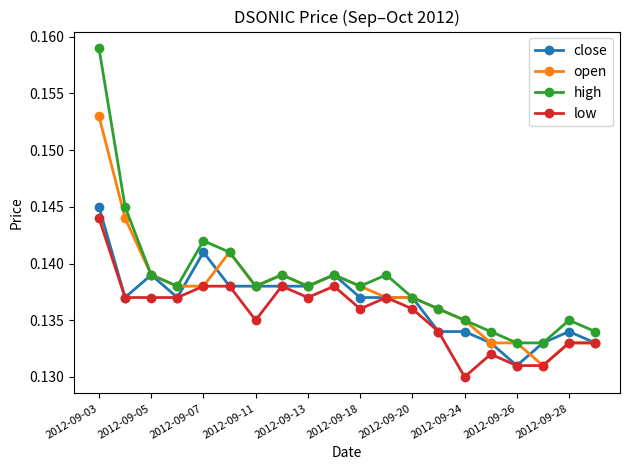

True or false: high and low cross at least once.

False